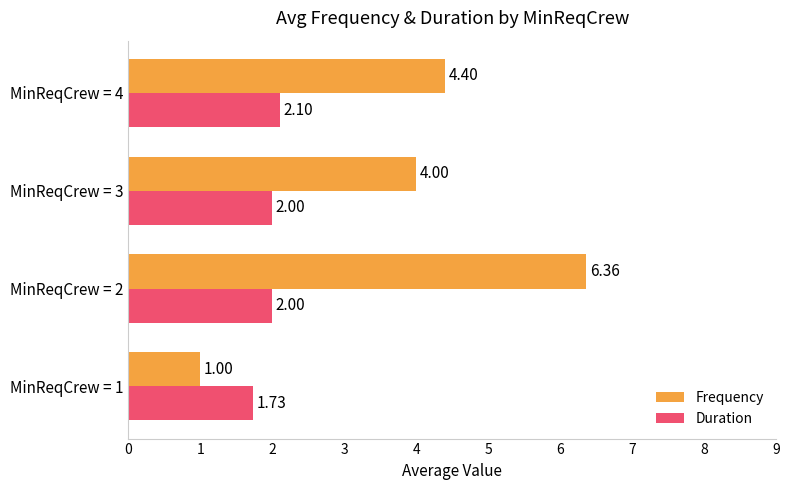

Rank the series by their average value, from lowest to highest.

Duration, Frequency